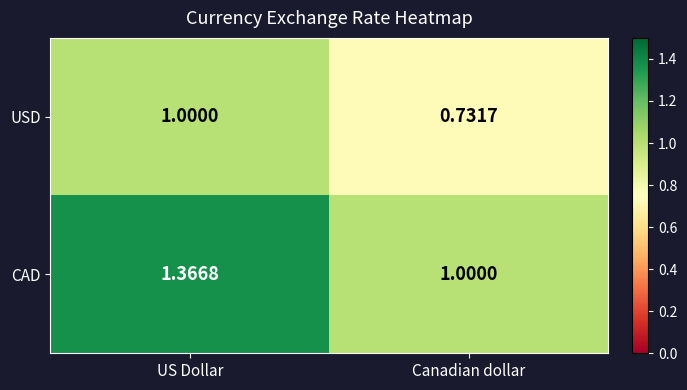

Which series has the widest spread of values?

CAD